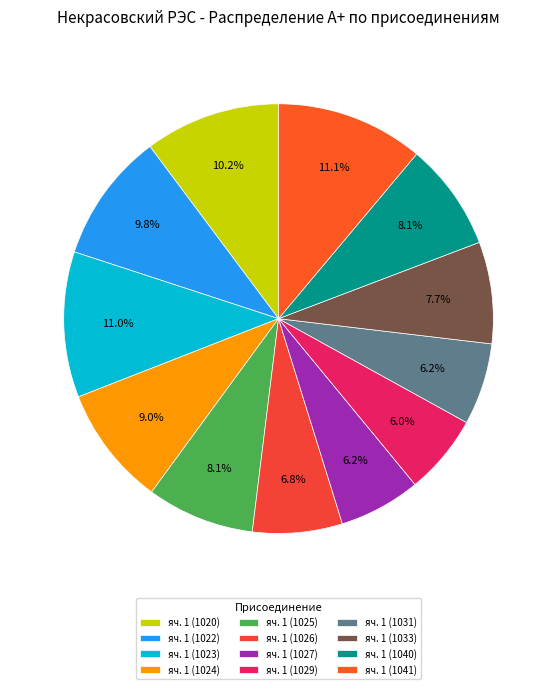

How many segments does this pie chart have?

12